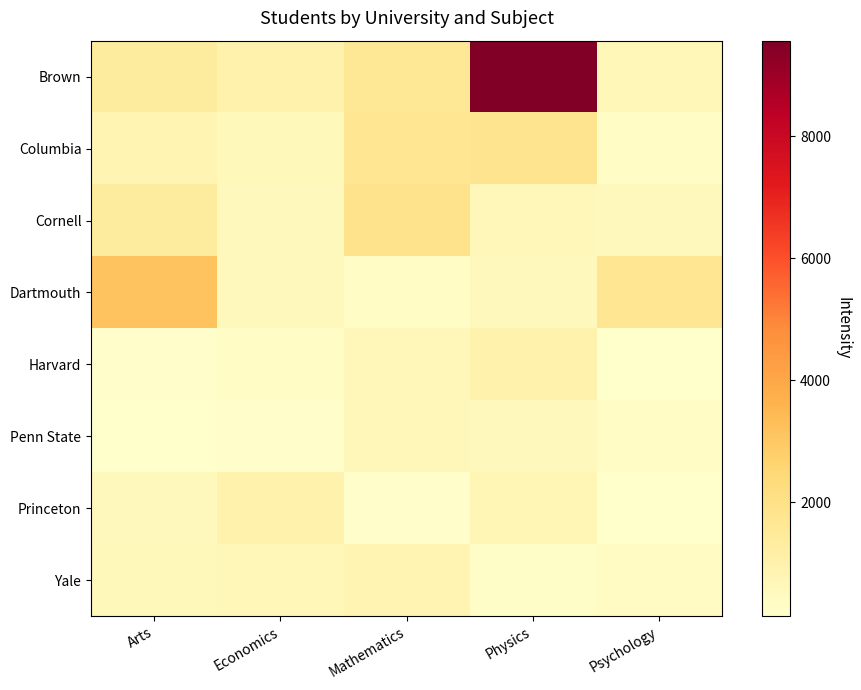

What is the sum of all Brown values?

14127